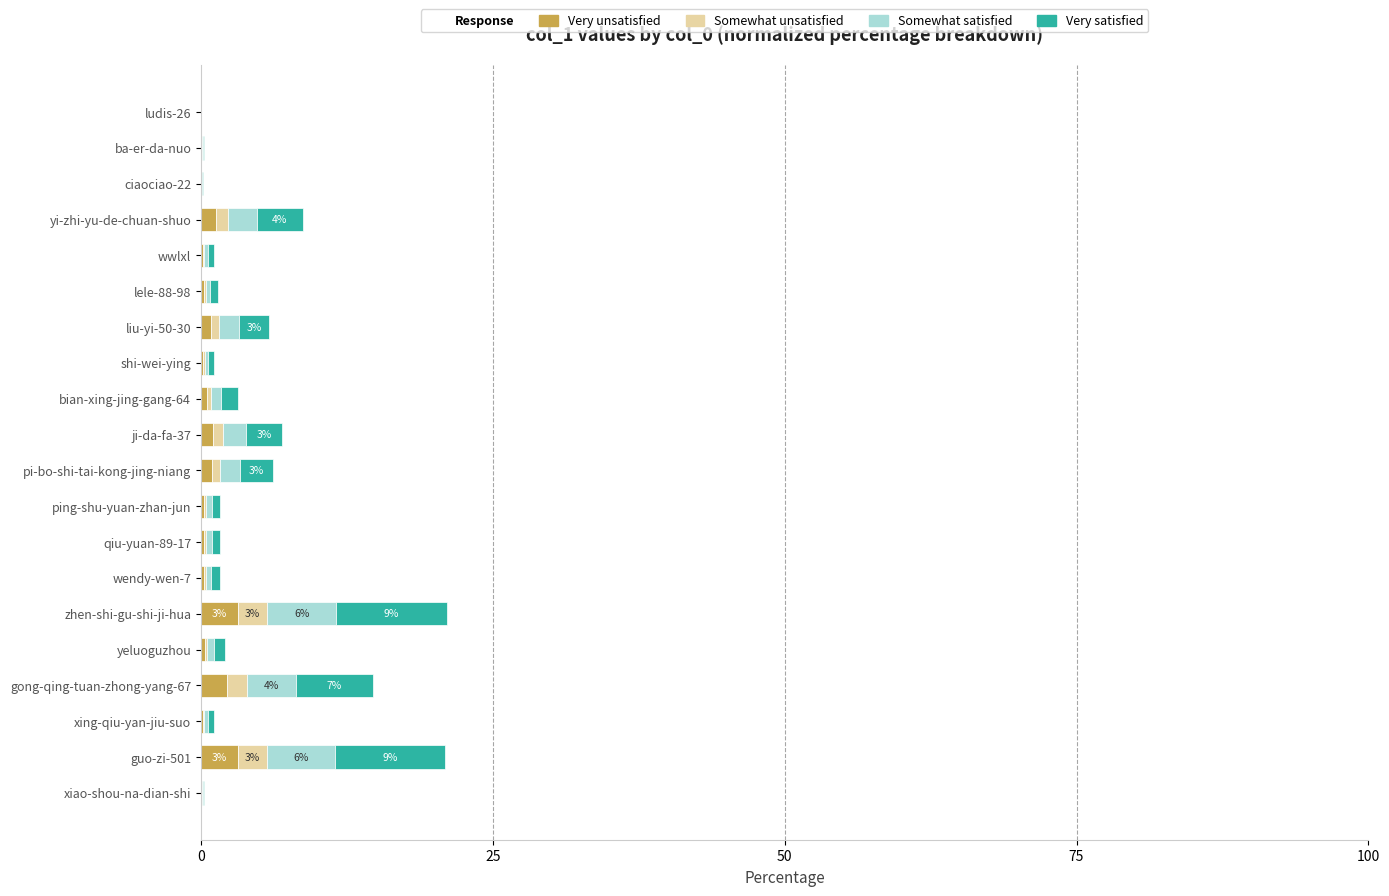

Reading left to right, extract all data points from this chart.

Very unsatisfied: 0.0	0.0	0.0	1.3	0.2	0.2	0.9	0.2	0.5	1.0	0.9	0.3	0.2	0.2	3.2	0.3	2.2	0.2	3.1	0.0
Somewhat unsatisfied: 0.0	0.0	0.0	1.0	0.1	0.2	0.7	0.1	0.4	0.8	0.7	0.2	0.2	0.2	2.5	0.2	1.8	0.1	2.5	0.0
Somewhat satisfied: 0.0	0.1	0.1	2.4	0.3	0.4	1.6	0.3	0.9	1.9	1.7	0.5	0.5	0.5	5.9	0.6	4.1	0.3	5.9	0.1
Very satisfied: 0.0	0.1	0.1	3.9	0.5	0.7	2.6	0.5	1.4	3.1	2.8	0.8	0.7	0.7	9.5	0.9	6.6	0.5	9.4	0.1